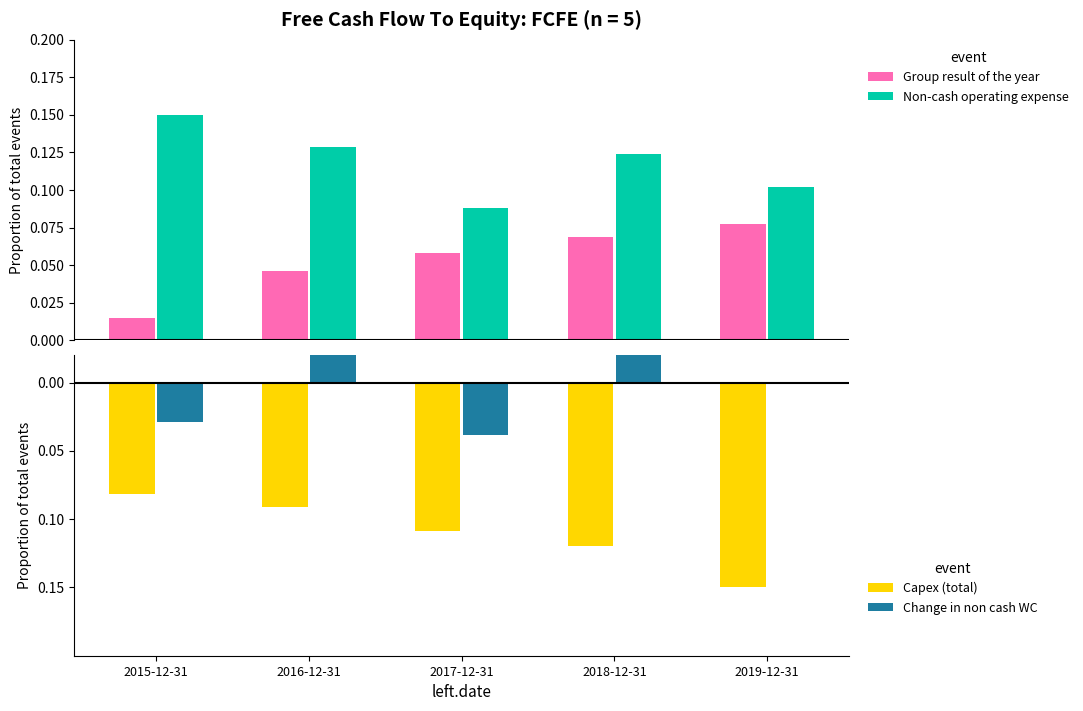

Reading left to right, what are all the values shown in this chart?

Group result of the year: 2015-12-31=0.0	2016-12-31=0.0	2017-12-31=0.1	2018-12-31=0.1	2019-12-31=0.1
Non-cash operating expense: 2015-12-31=0.1	2016-12-31=0.1	2017-12-31=0.1	2018-12-31=0.1	2019-12-31=0.1
Capex (total): 2015-12-31=-0.1	2016-12-31=-0.1	2017-12-31=-0.1	2018-12-31=-0.1	2019-12-31=-0.1
Change in non cash WC: 2015-12-31=-0.0	2016-12-31=0.0	2017-12-31=-0.0	2018-12-31=0.0	2019-12-31=0.0